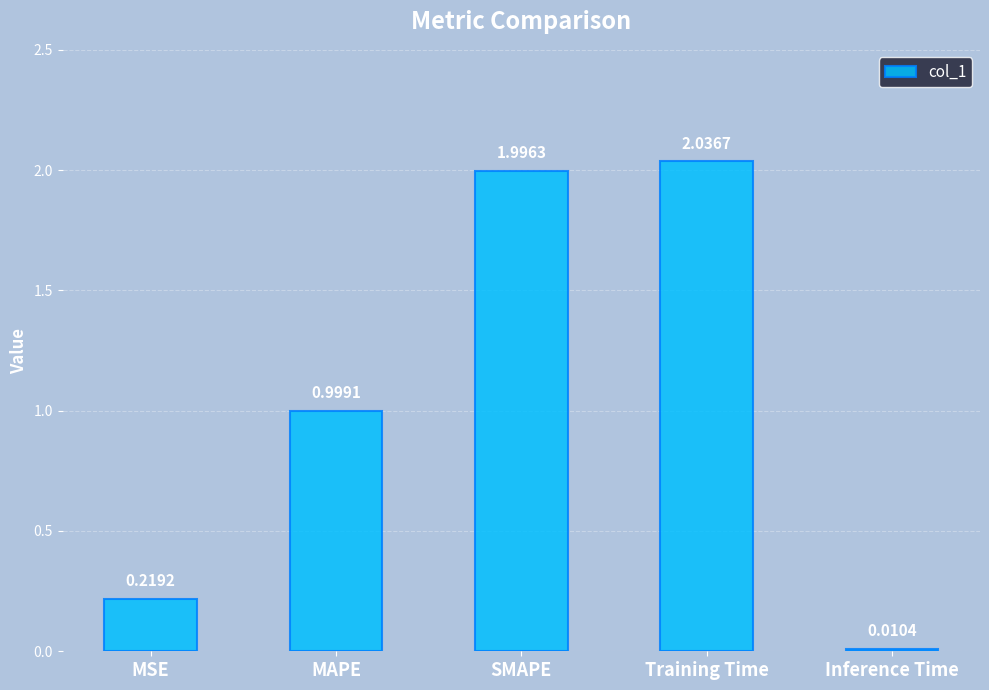

Which label corresponds to the smallest value in the chart?

Inference Time